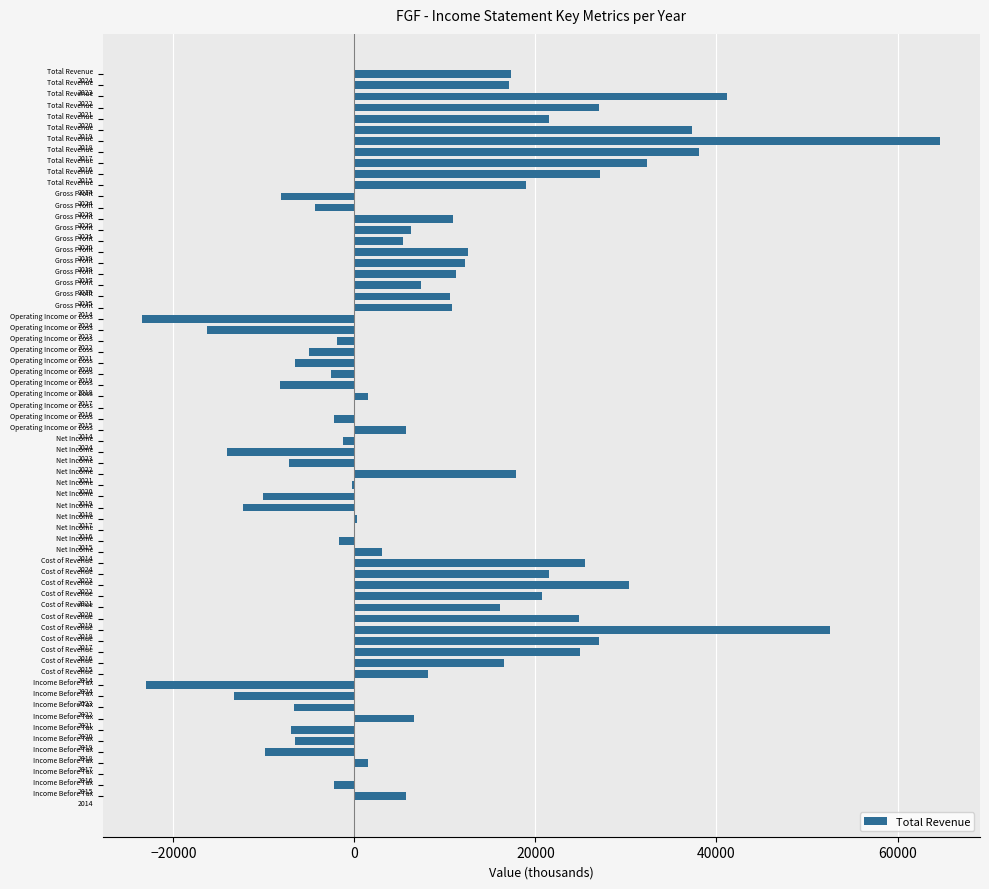

What is the sum of all values?

545900